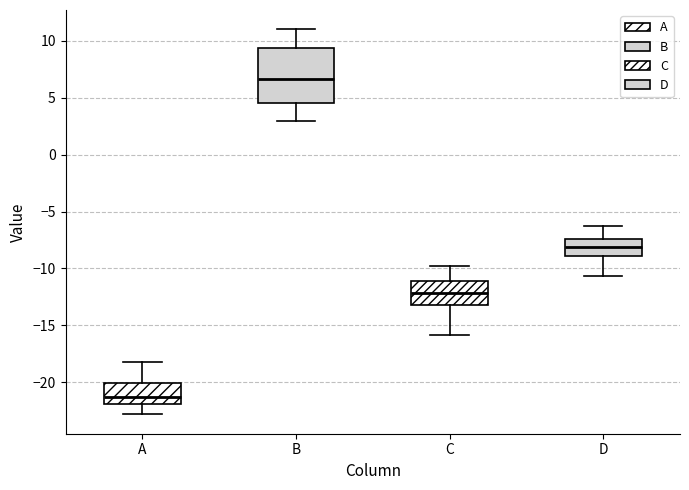

Reading left to right, read every box against the y-axis: the position of its median line, the range the box covers, and the ends of its whiskers. The values are not printed on the chart, so give them approximately, as read against the axis.

A: median -21.5, box -22.0 to -20.0, whiskers -23.0 to -18.0
B: median 6.5, box 4.5 to 9.5, whiskers 3.0 to 11.0
C: median -12.0, box -13.0 to -11.0, whiskers -16.0 to -10.0
D: median -8.0, box -9.0 to -7.5, whiskers -10.5 to -6.5